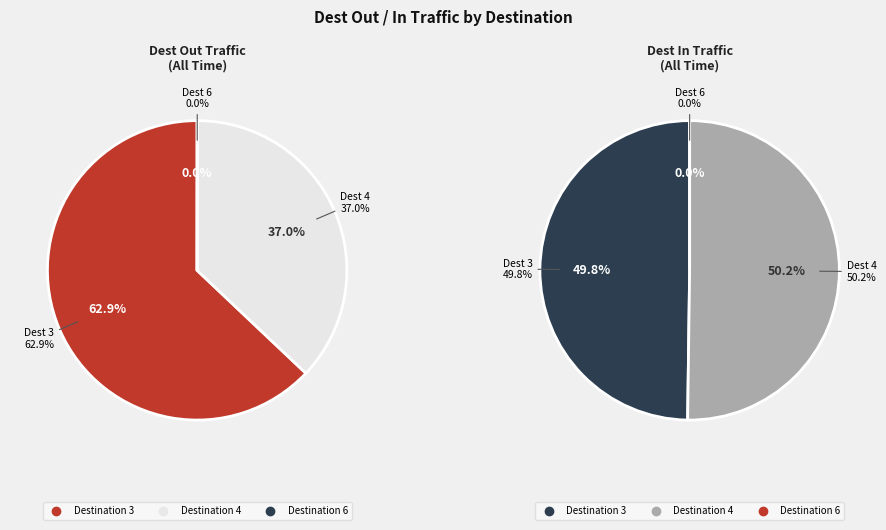

Count the number of slices in the pie.

3